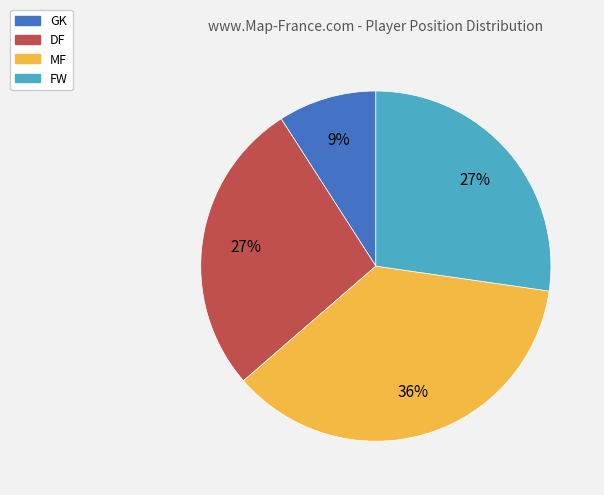

Between MF and FW, which is larger?

MF